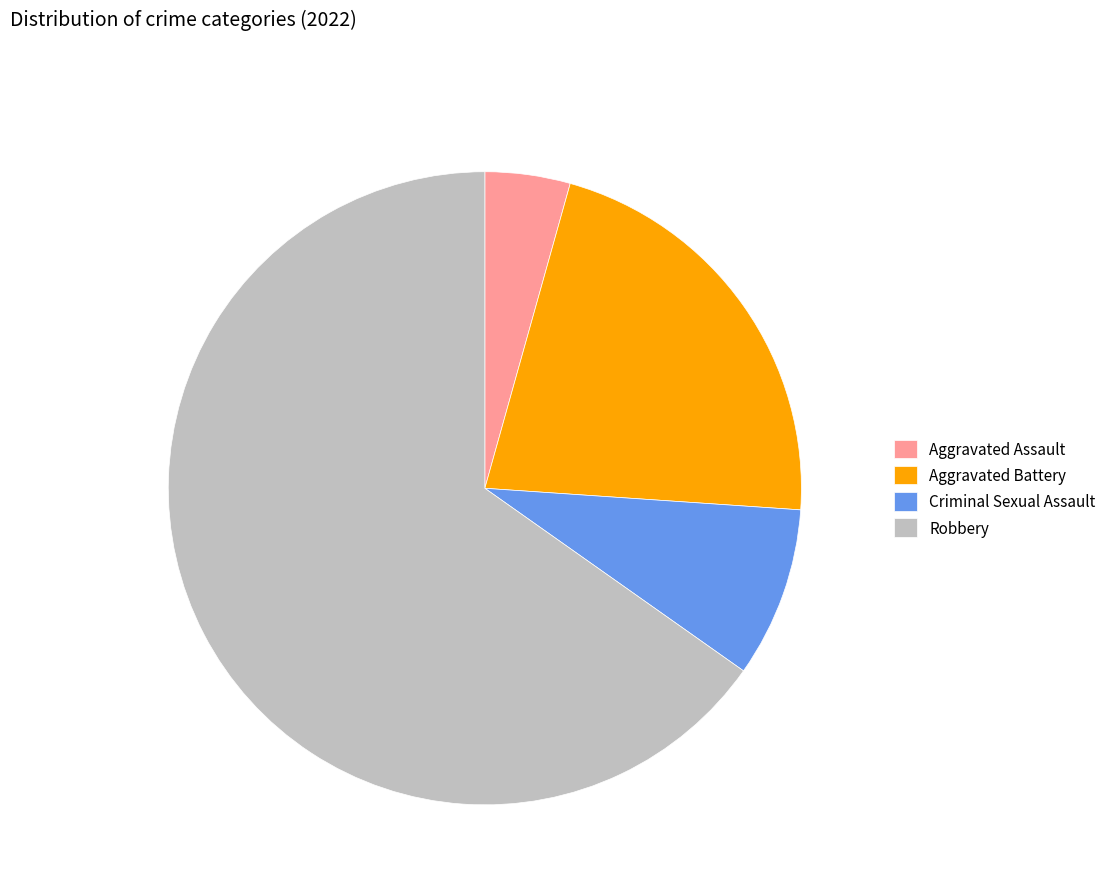

The Robbery slice represents 65% of the pie. True or false?

True